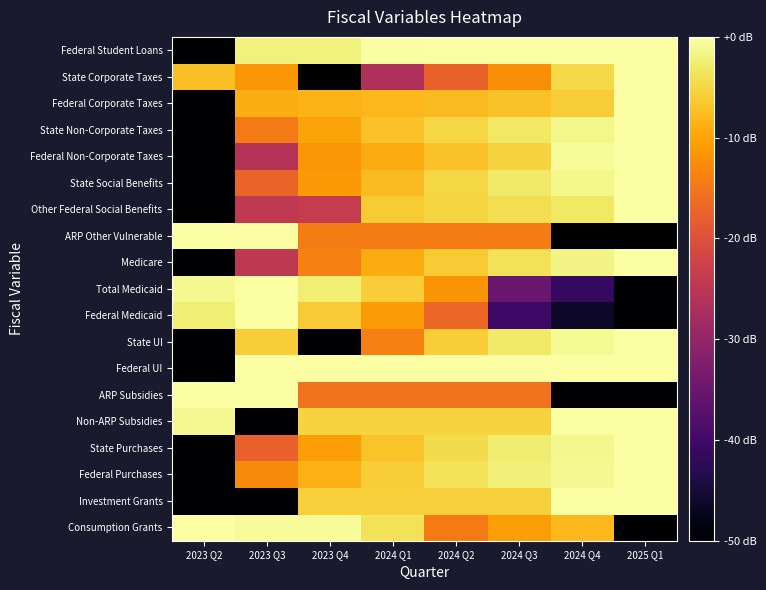

Rank the series at 2024 Q4 from highest to lowest value.

Investment Grants, Non-ARP Subsidies, Federal UI, Federal Student Loans, Federal Non-Corporate Taxes, State UI, Federal Purchases, State Purchases, State Social Benefits, State Non-Corporate Taxes, Medicare, Other Federal Social Benefits, State Corporate Taxes, Federal Corporate Taxes, Consumption Grants, Total Medicaid, Federal Medicaid, ARP Subsidies, ARP Other Vulnerable